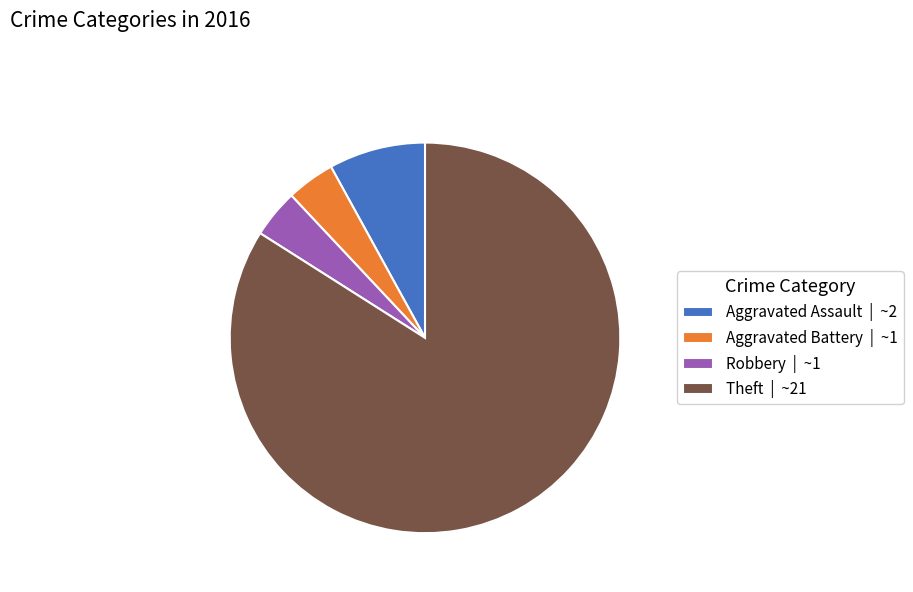

What is the largest slice in the pie chart?

Theft | ~21